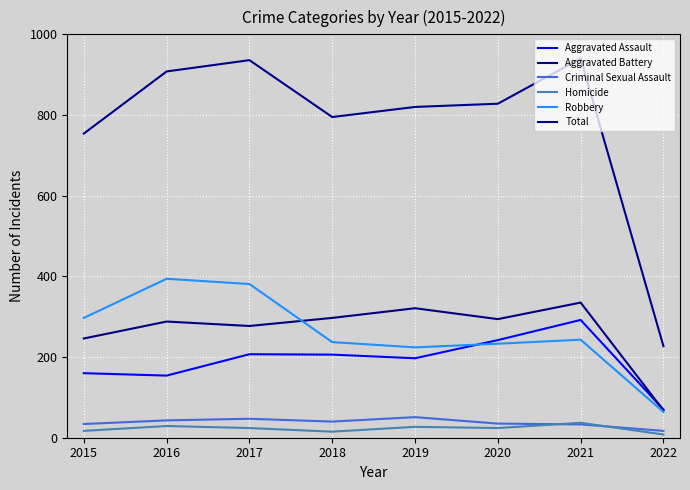

What is the maximum value shown in the chart?

940